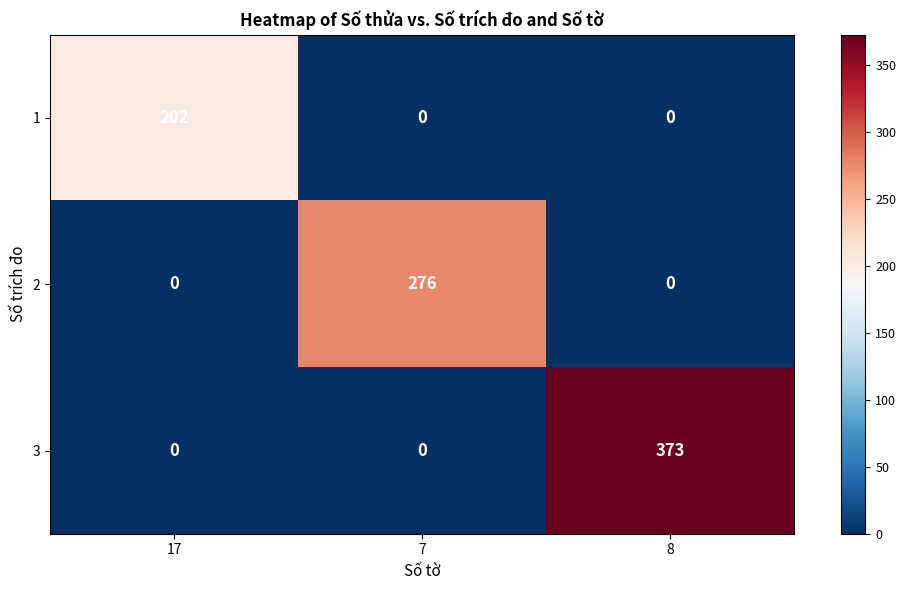

What is the average value of the 2 series?

92